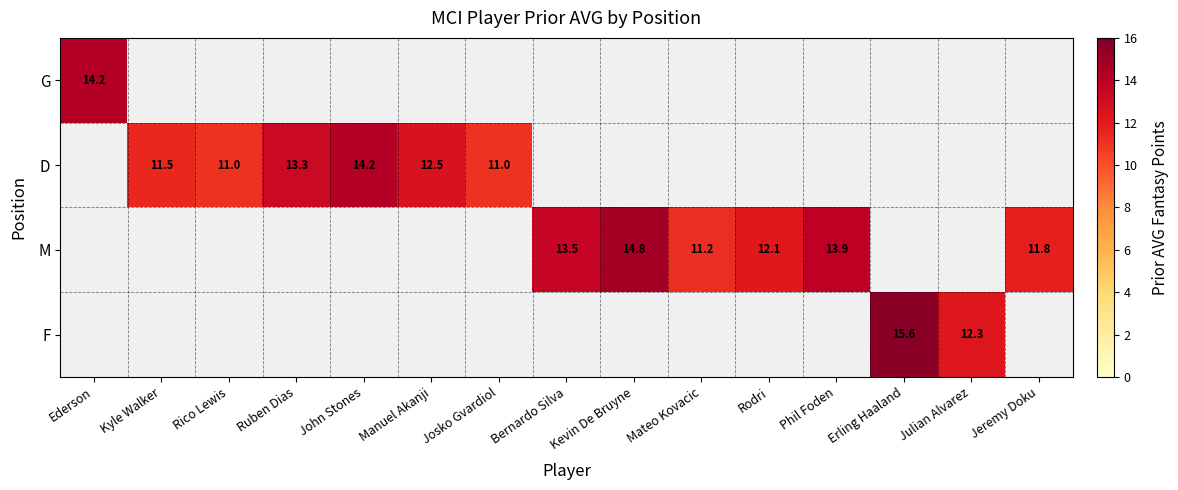

At how many categories does at least one series exceed 8?

15